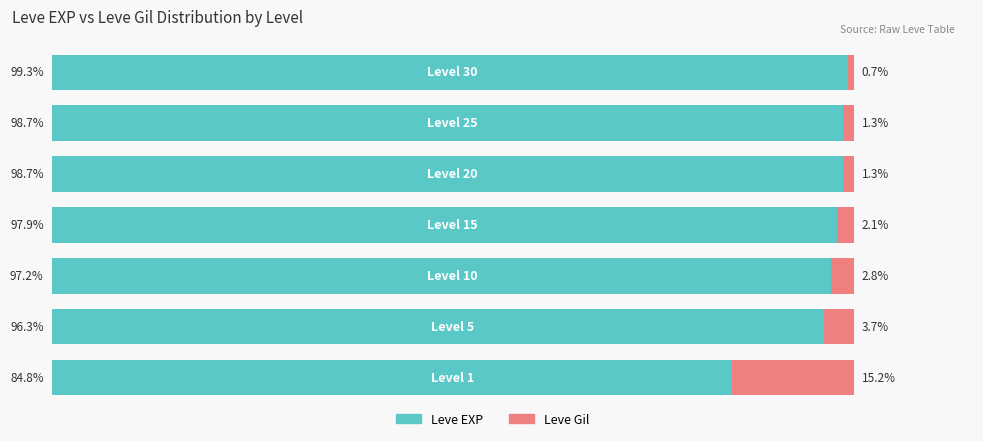

List the series in order of their peak value, lowest first.

Leve Gil, Leve EXP